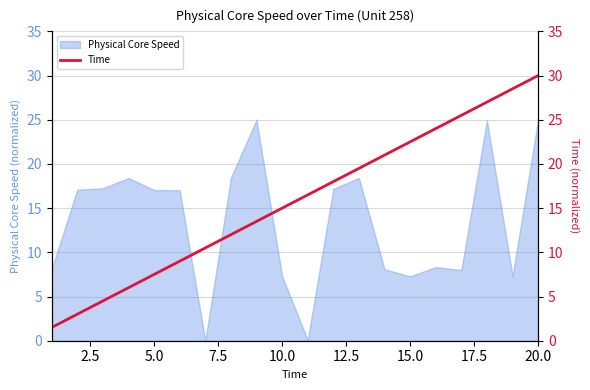

The value of Physical Core Speed at 20.0 is 11.3. True or false?

False